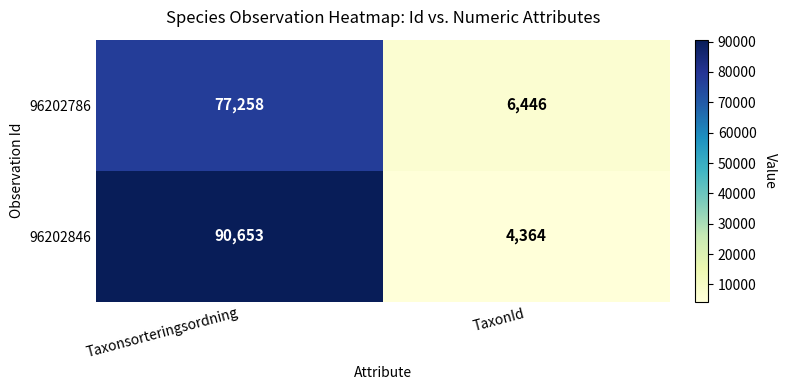

What is the average value of the 96202786 series?

41852